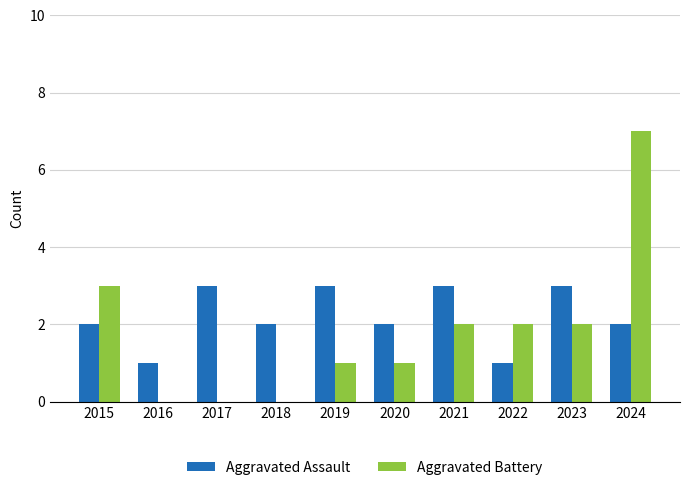

What is the sum of the Aggravated Battery values at 2015 and 2024?

10